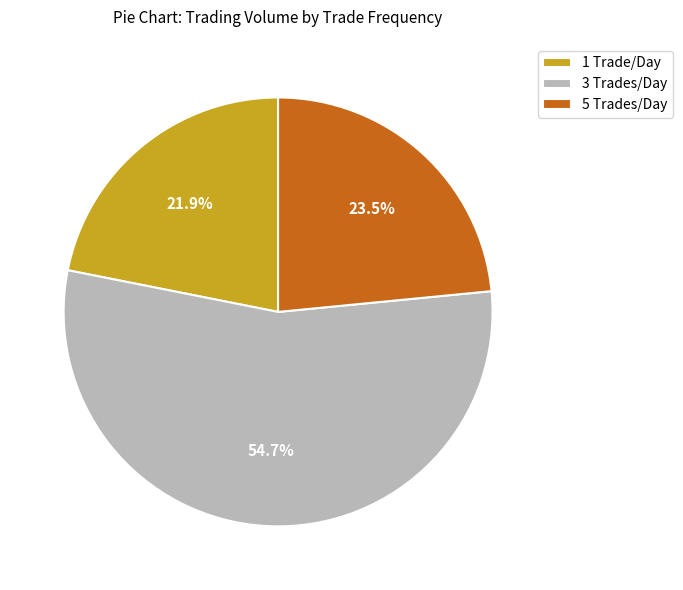

Is the sum of 1 Trade/Day and 3 Trades/Day greater than half?

Yes